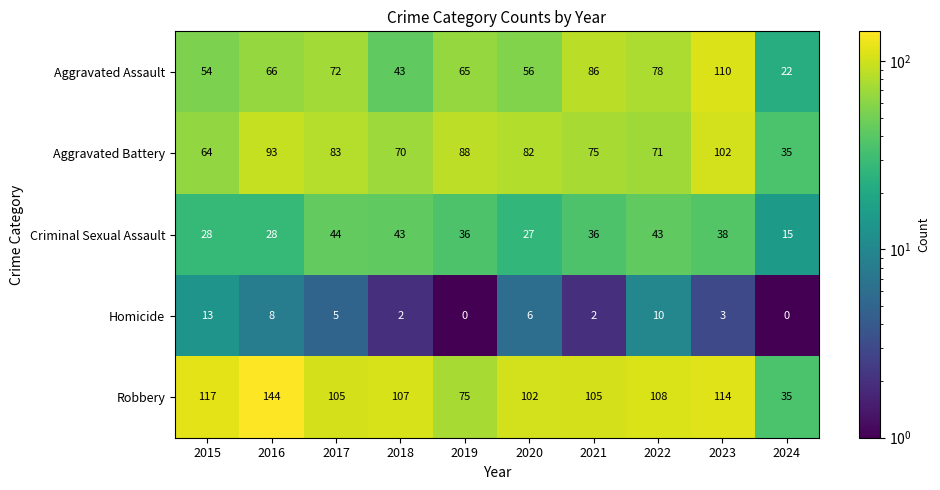

At which label does Criminal Sexual Assault reach its minimum?

2024